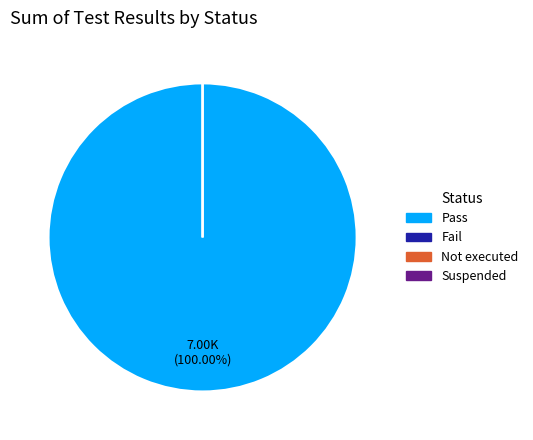

To the nearest percent, what is the difference between the largest and smallest slice percentages?

100%